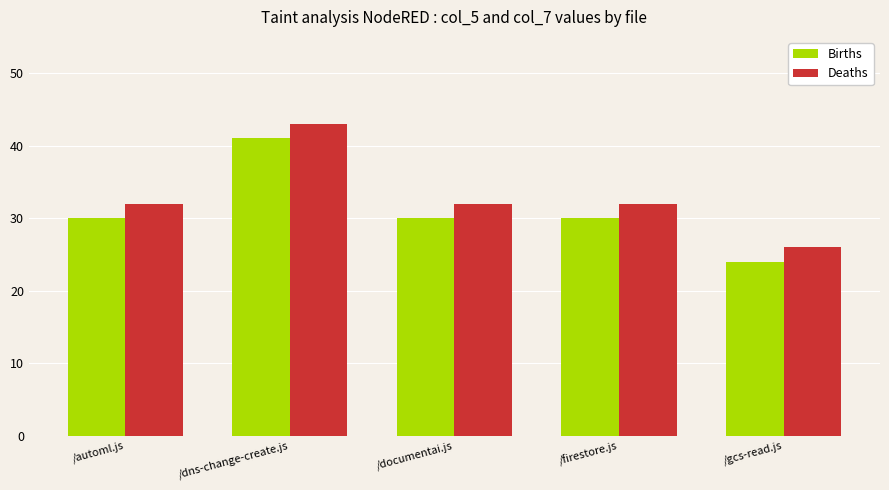

How many categories are shown in the chart?

5